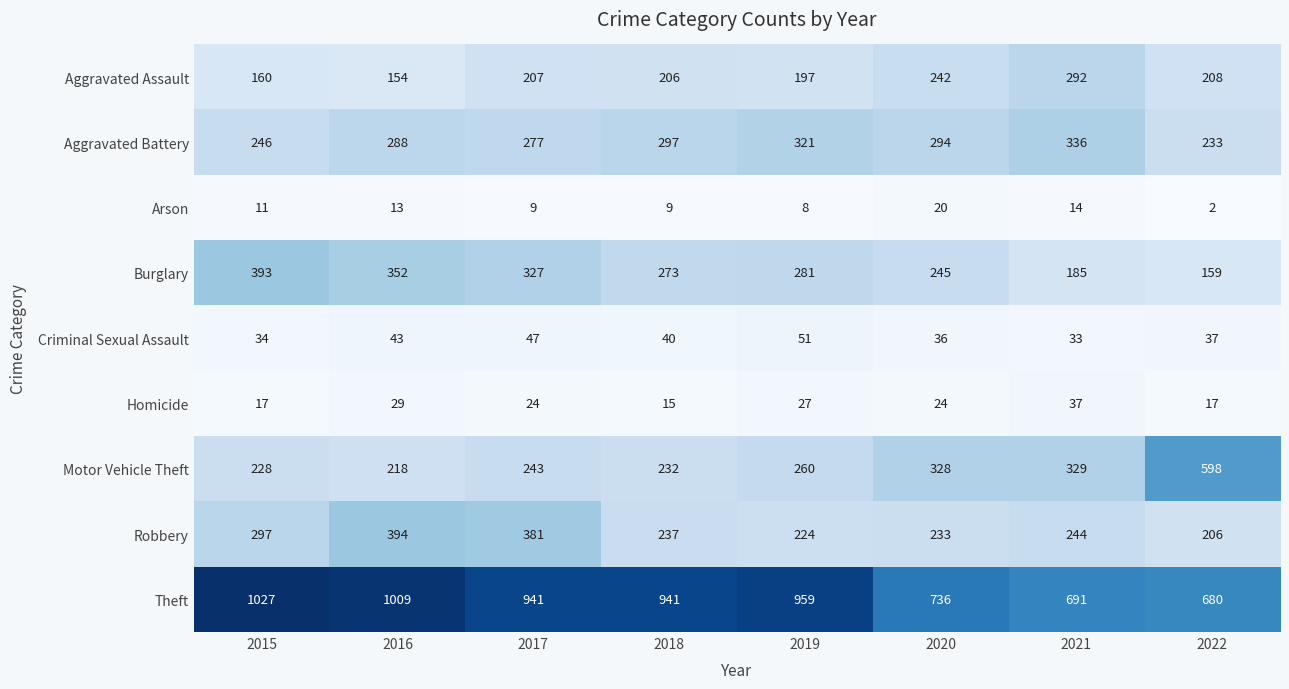

Which category has the highest value across all series?

2015